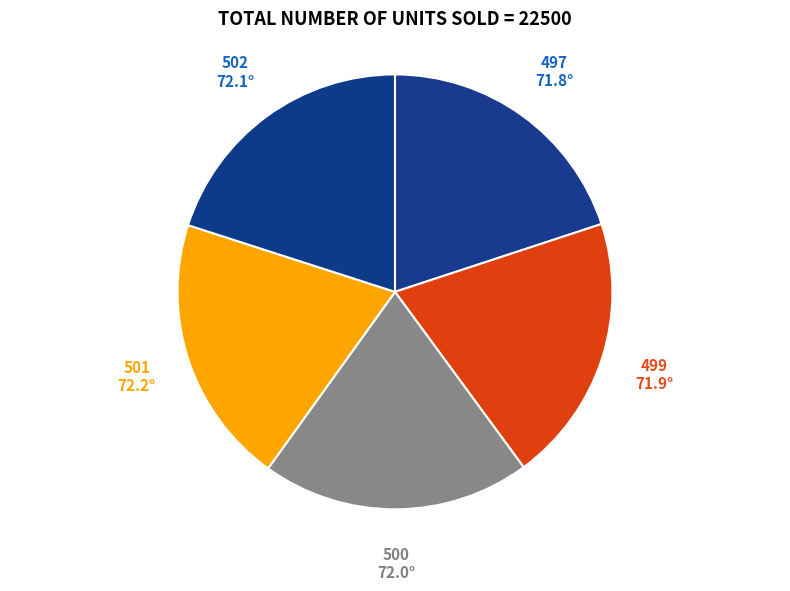

Is it true that 502 is 6% of the pie?

False